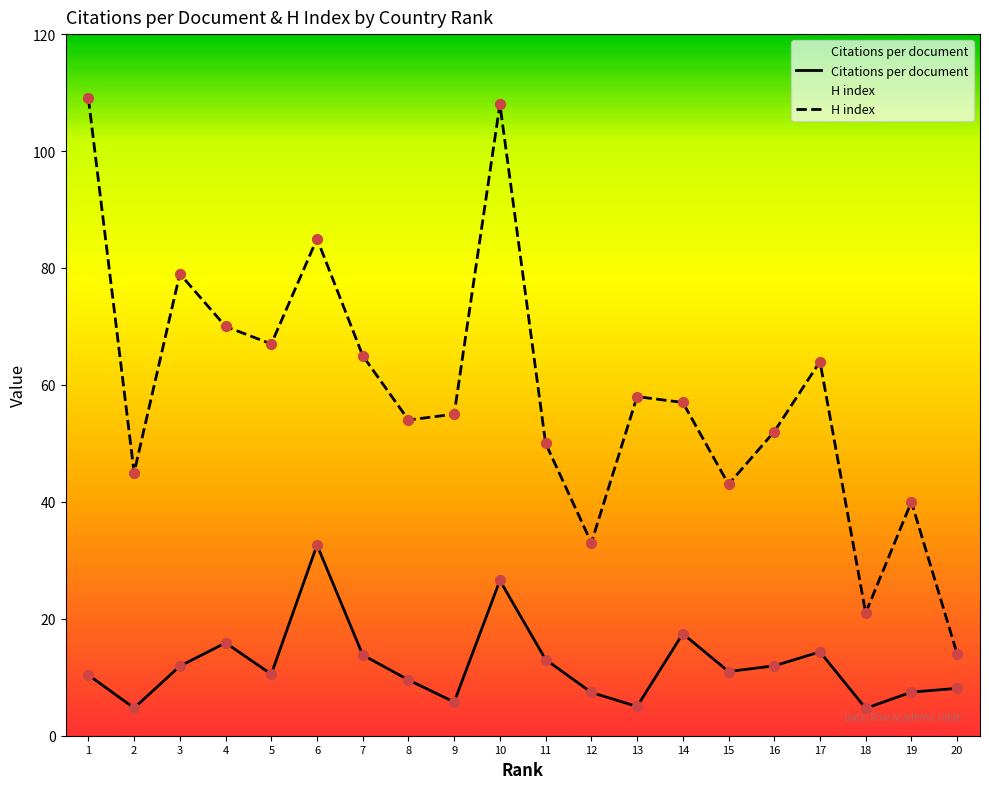

Which series has the largest total across all categories?

H index